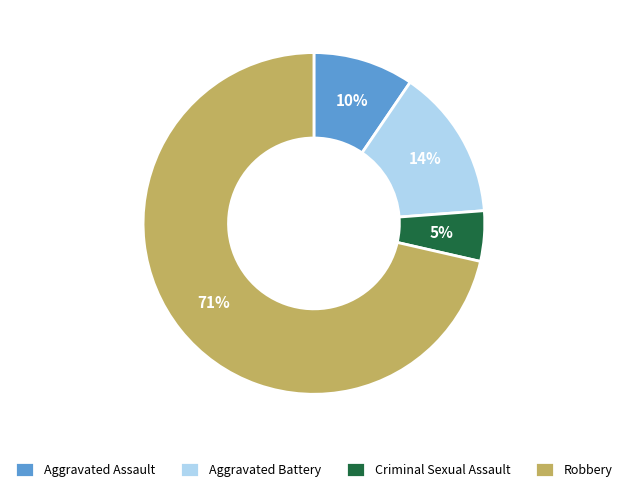

To the nearest percent, what portion does Aggravated Battery represent?

14%